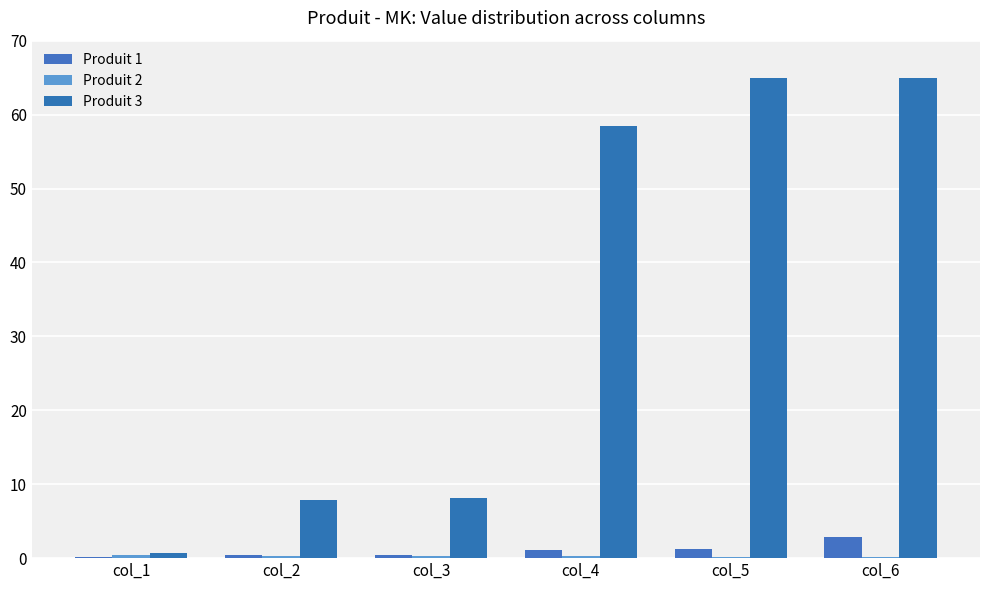

Where is Produit 3 nearest to the value 32?

col_3